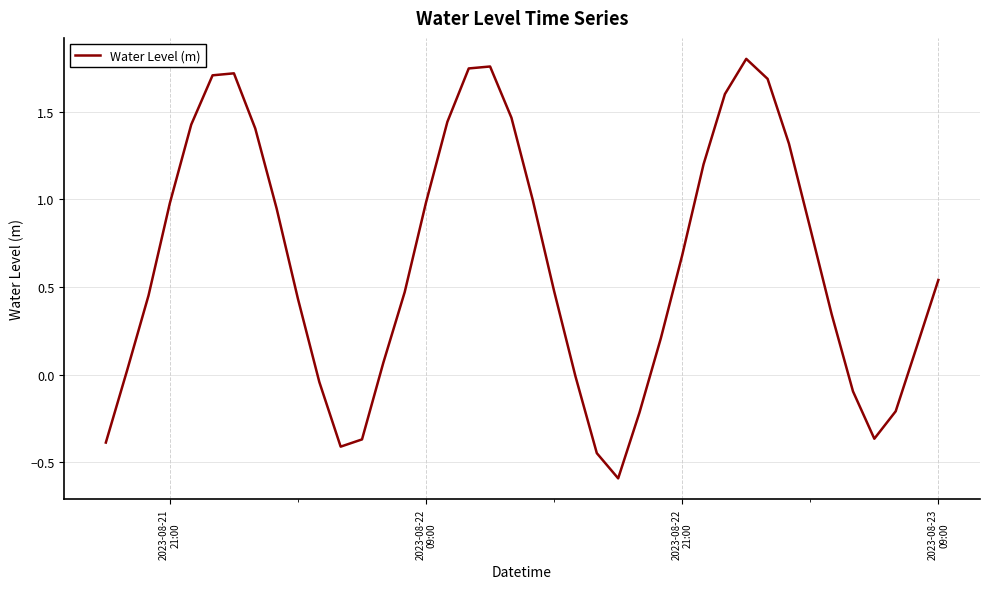

What is the smallest value displayed?

-0.6